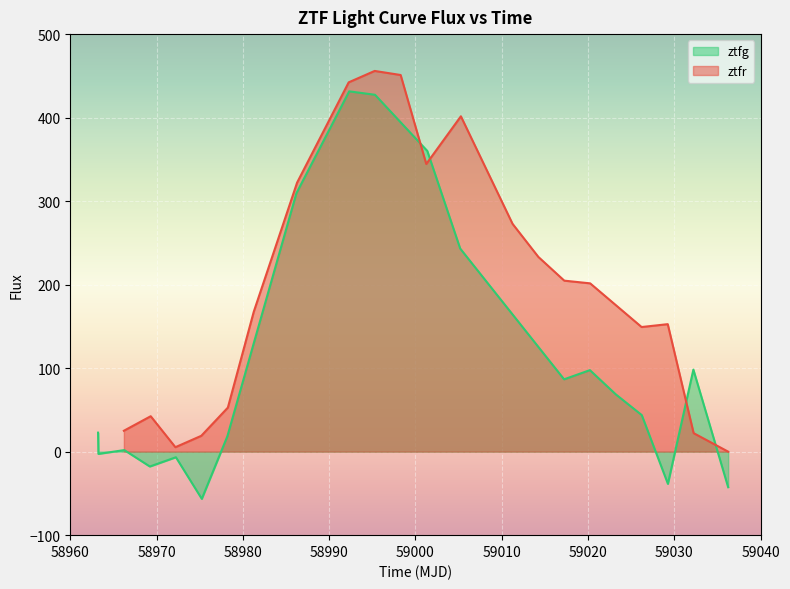

What is the value of the ztfr point at the 13th from the left?

272.8